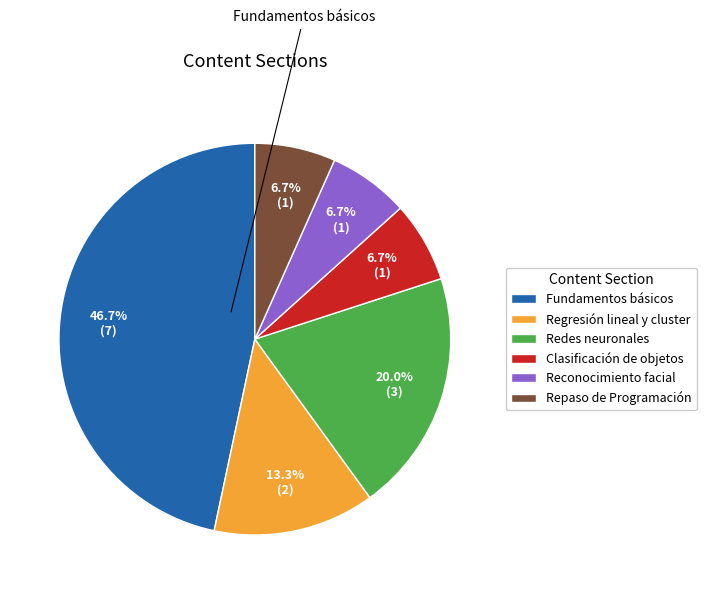

What percentage do Redes neuronales and Clasificación de objetos together represent?

26.7%